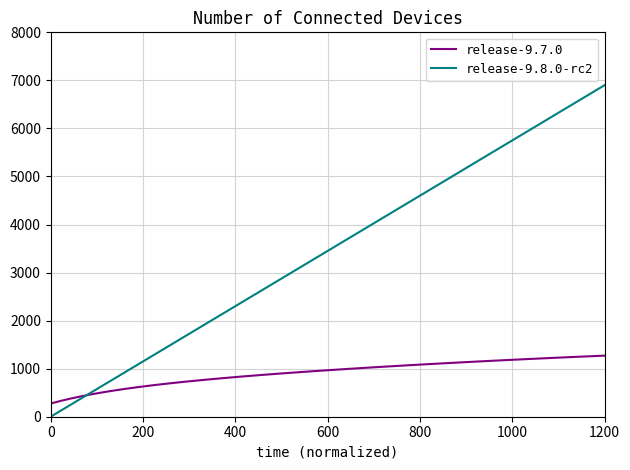

What is the maximum value shown in the chart?

6899.5